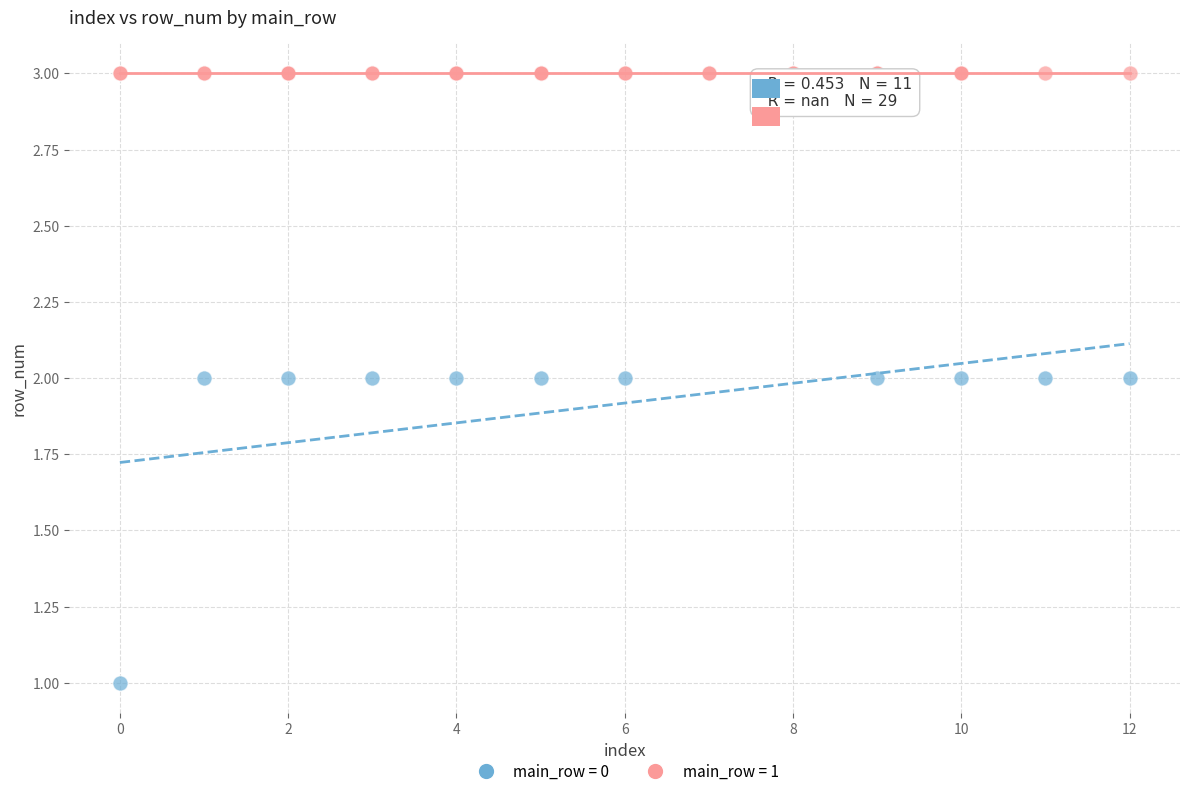

Which series contains the lowest Y value?

main_row = 0